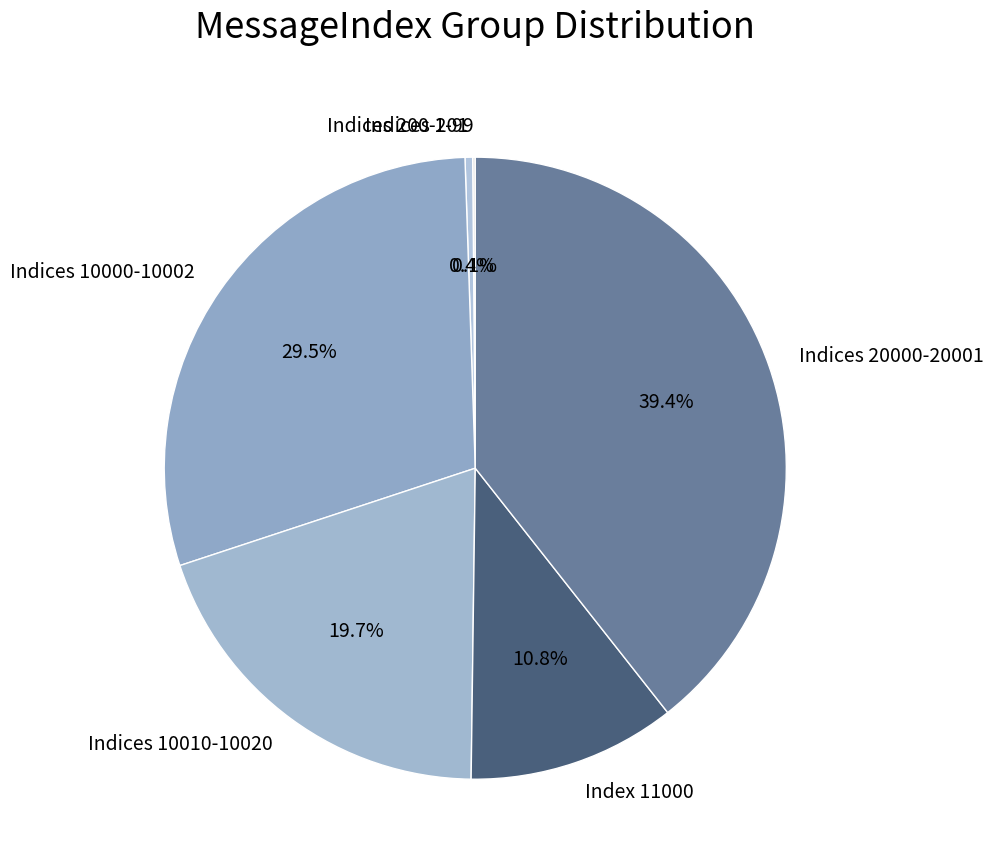

Combined, do Indices 10010-10020 and Indices 20000-20001 account for over 50%?

Yes